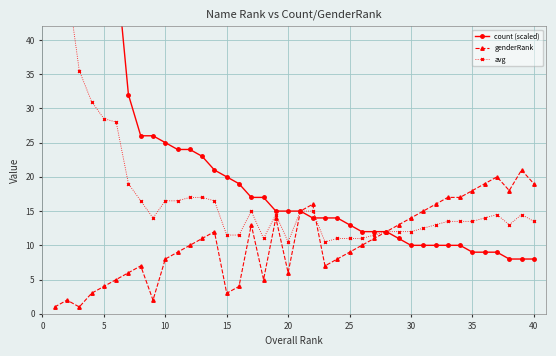

What is the value of the avg point at the 3rd from the left?

35.5